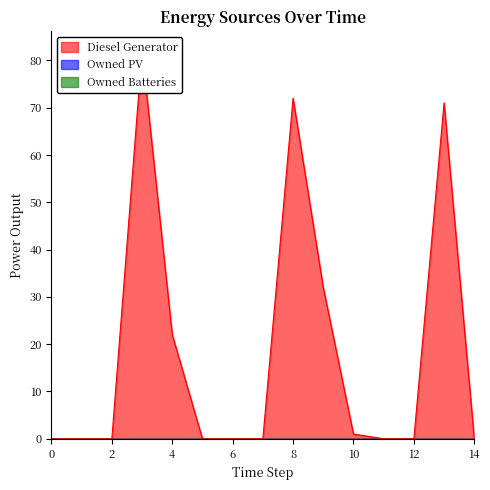

Rank the categories by Diesel Generator value from highest to lowest.

3, 8, 13, 9, 4, 10, 11, 0, 1, 2, 6, 7, 12, 14, 5